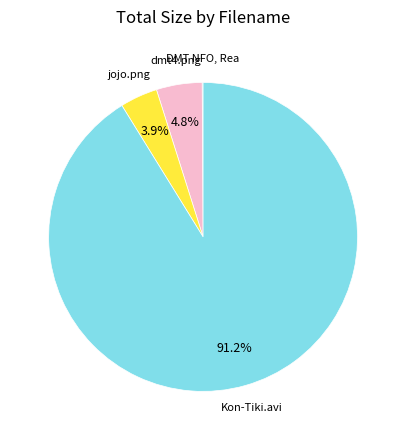

Is there a majority slice in this chart?

Yes